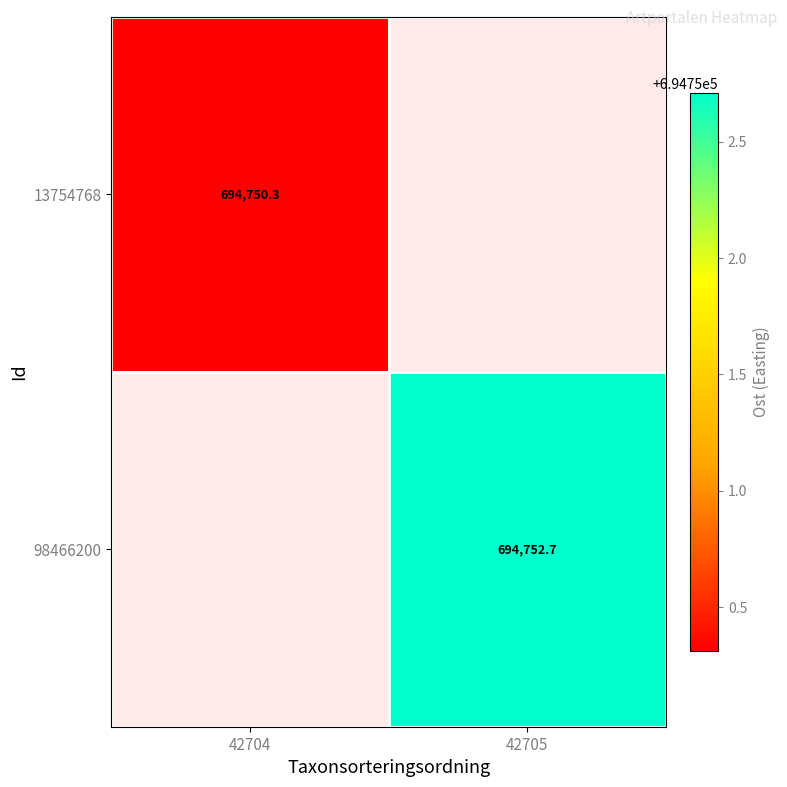

How many values in the 98466200 series exceed 694752?

1